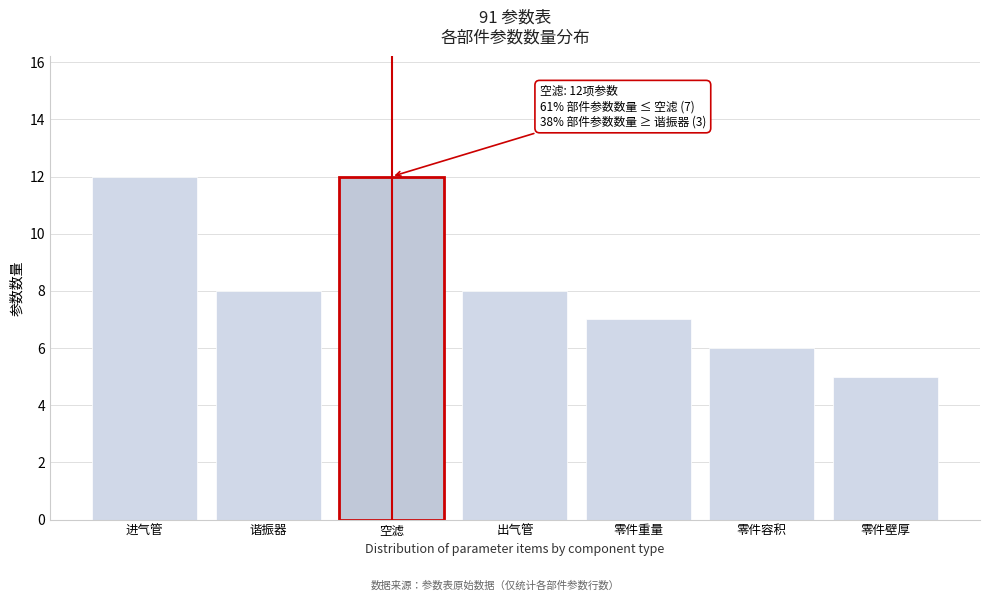

Reading right to left, what are all the values shown in this chart?

5	6	7	8	12	8	12